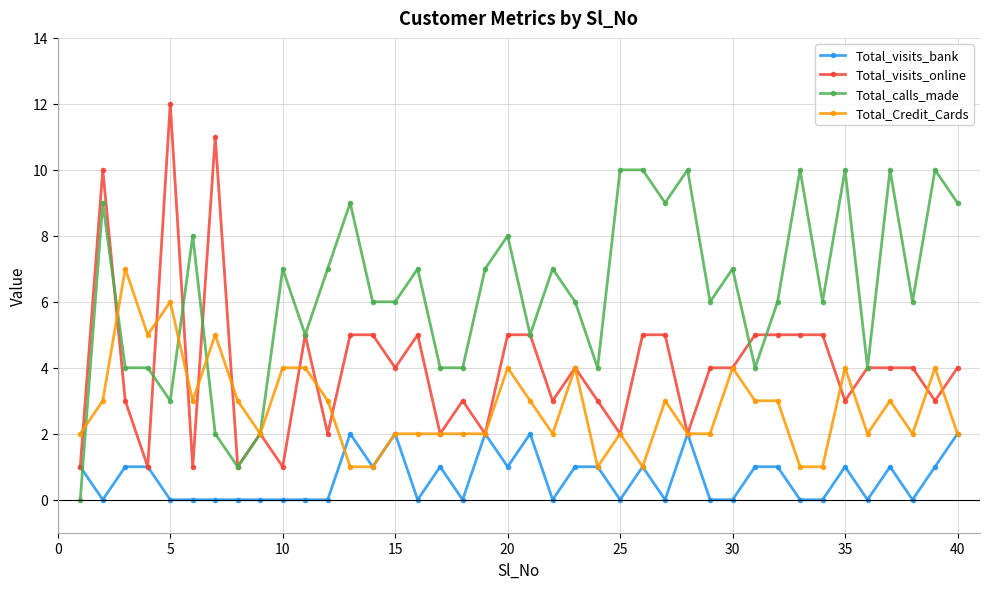

Rank the series by their average value, from lowest to highest.

Total_visits_bank, Total_Credit_Cards, Total_visits_online, Total_calls_made